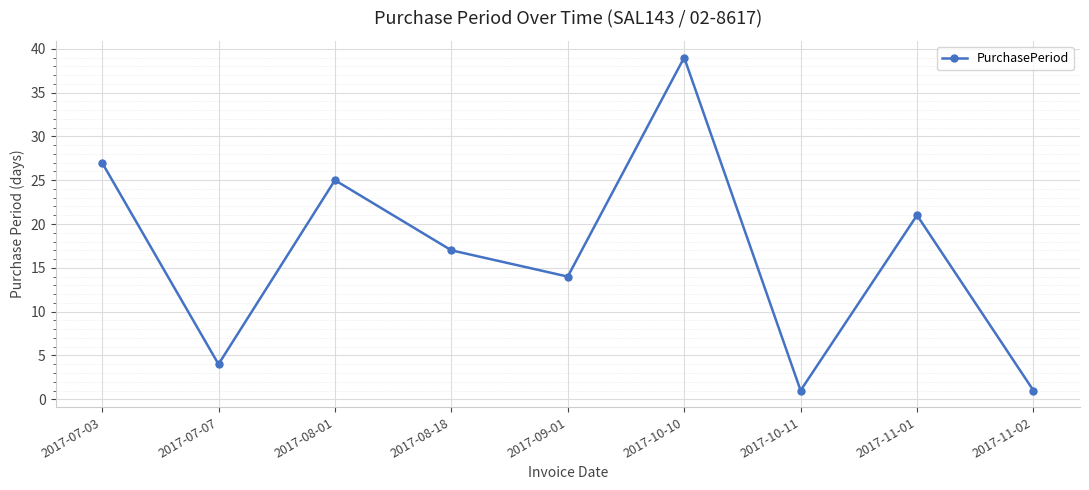

What is the change in value from 2017-07-07 to 2017-09-01?

+10